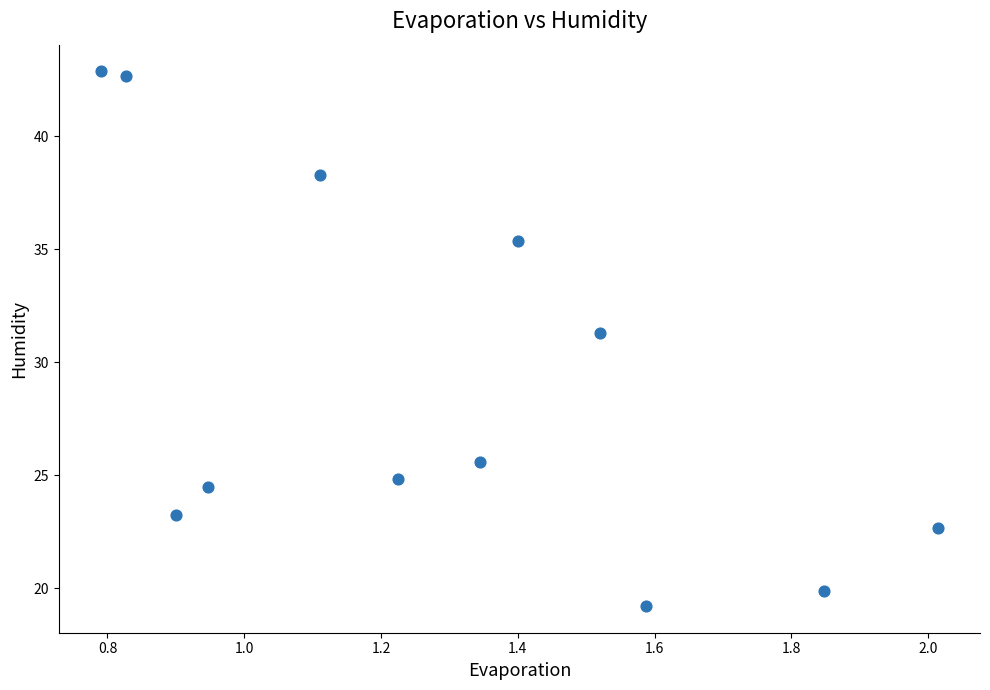

What is the range of Y values (max minus min)?

23.7